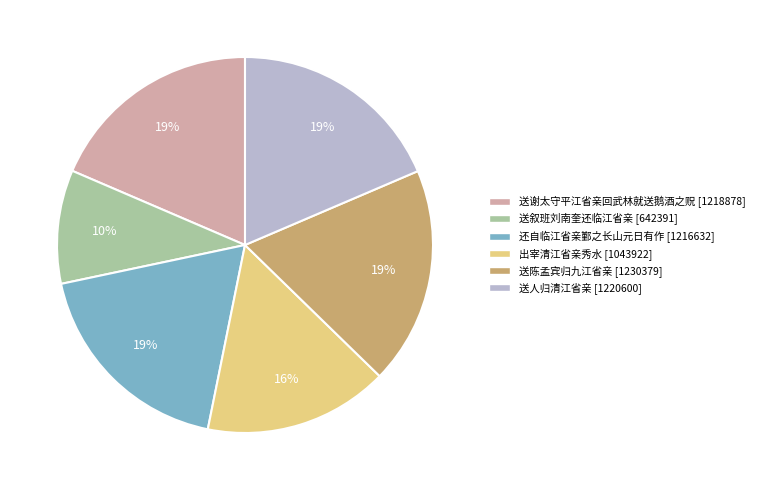

Is it true that 送叙班刘南奎还临江省亲 is 4% of the pie?

False